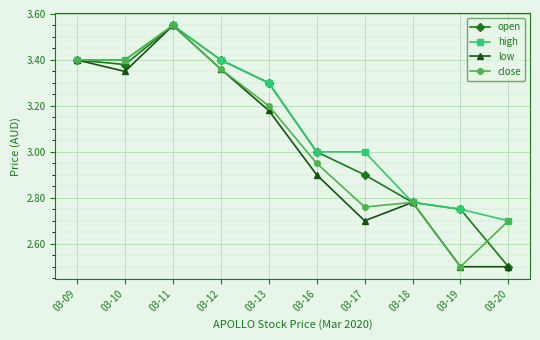

At how many categories does at least one series exceed 2?

10